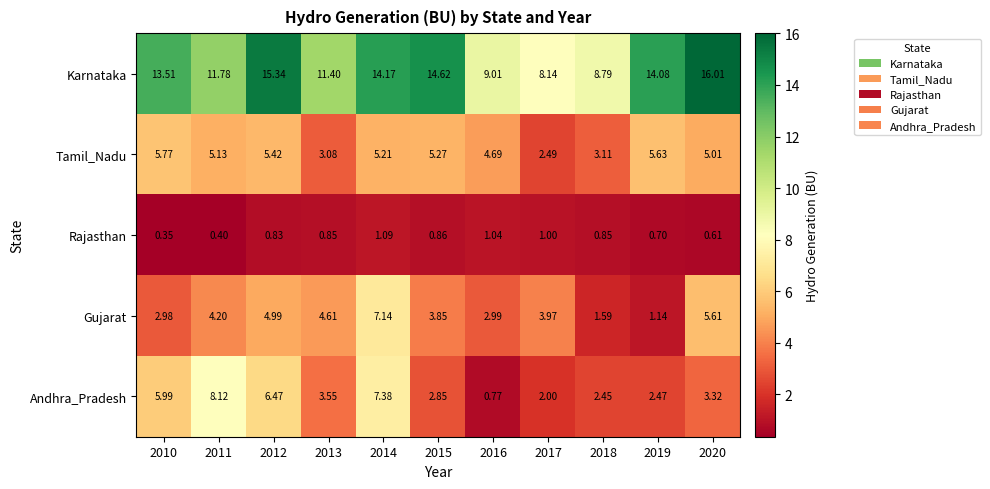

Which series has the largest total across all categories?

Karnataka